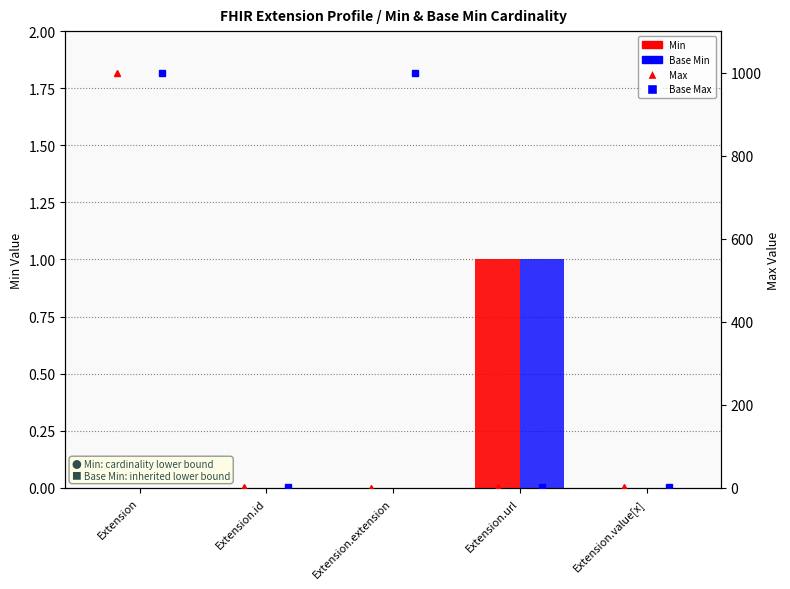

What is the greatest value displayed?

999